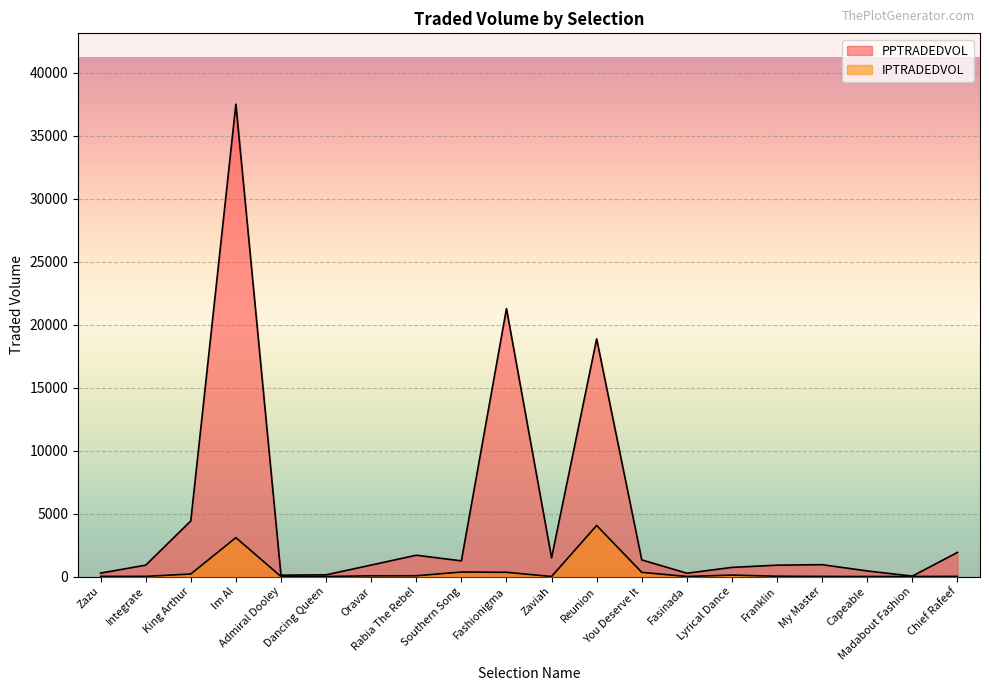

Between Fashionigma and Integrate, which is larger?

Fashionigma